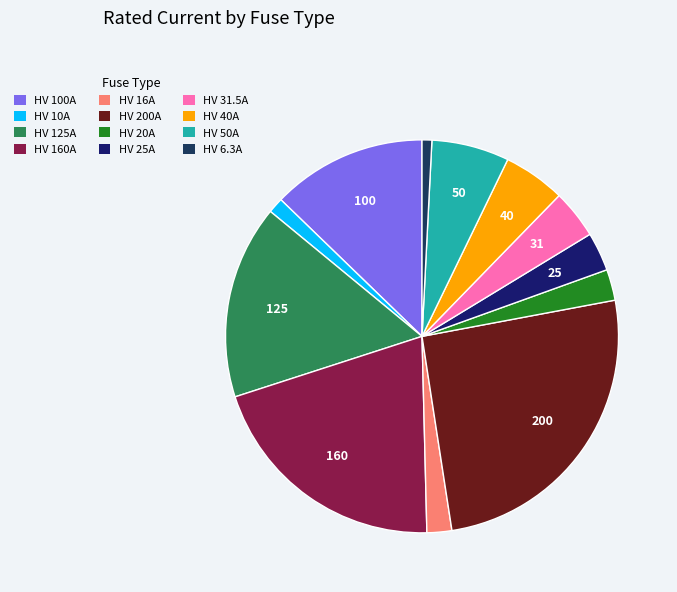

To the nearest percent, what portion does HV 200A represent?

26%